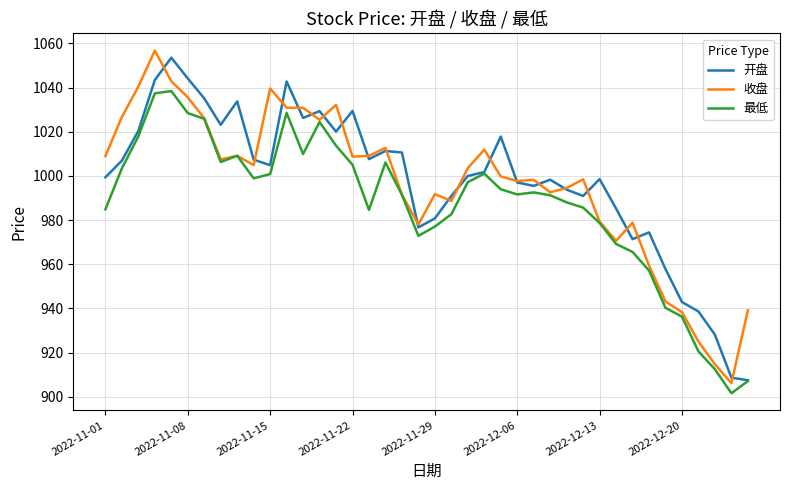

What is the minimum value for 收盘?

906.2